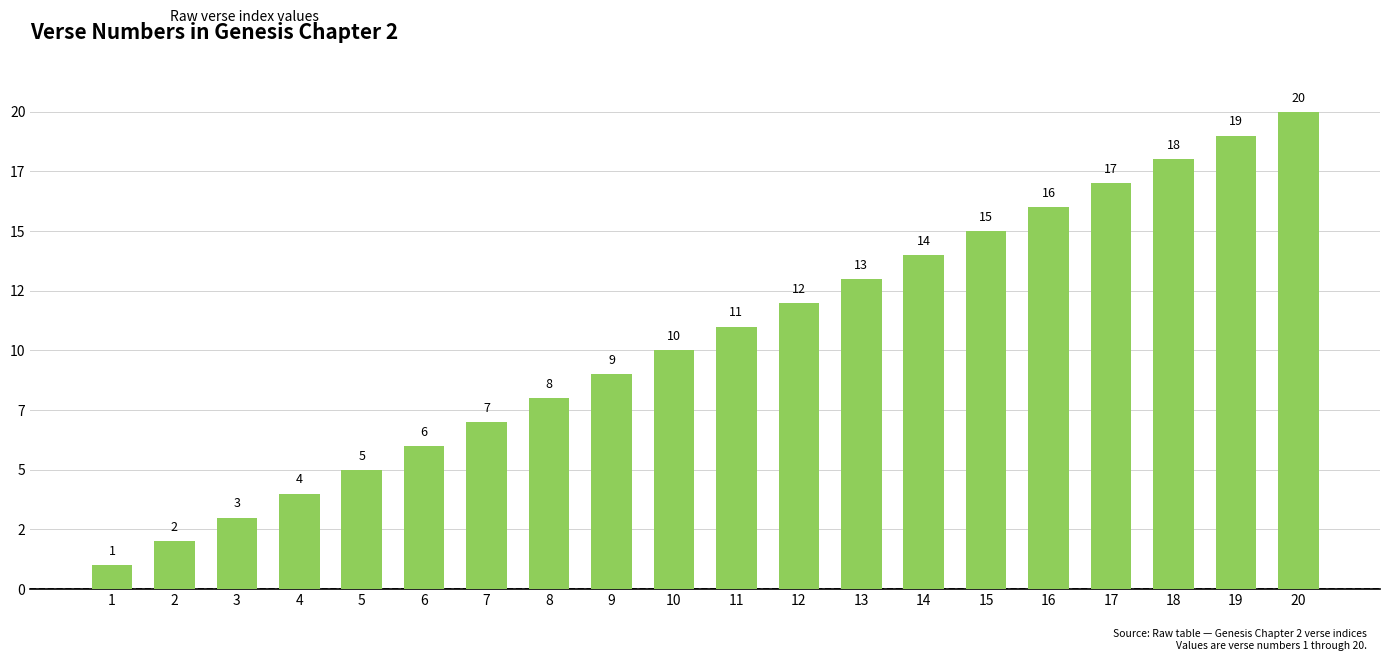

Which label corresponds to the smallest value in the chart?

1